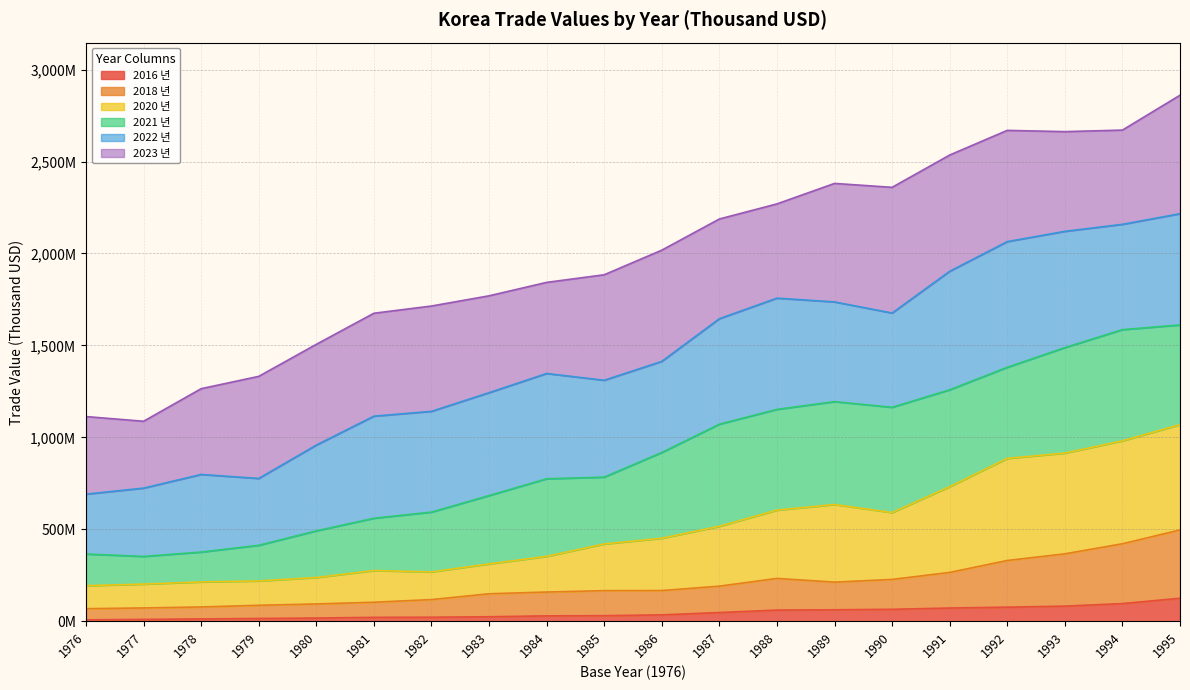

What is the difference between the maximum and minimum values in the 2018 년 series?

428.1